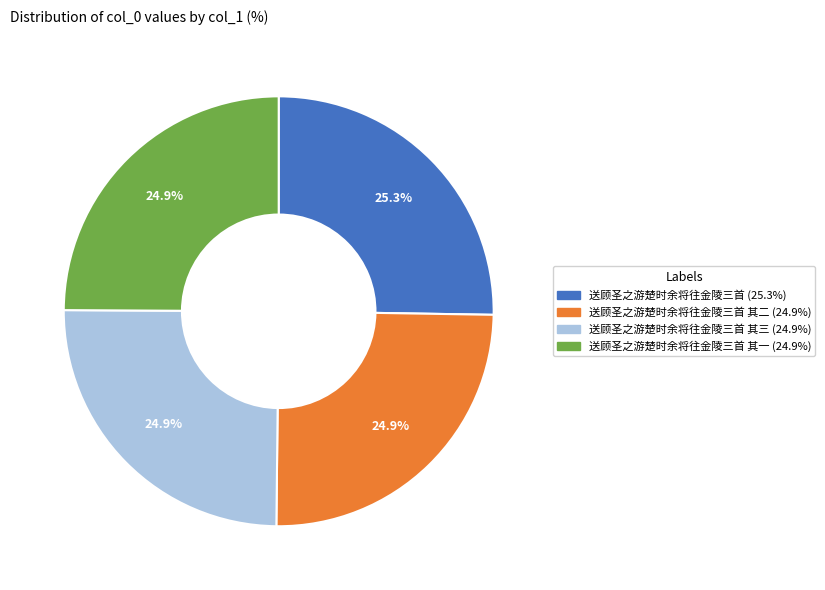

To the nearest percent, what is the average slice percentage?

25%